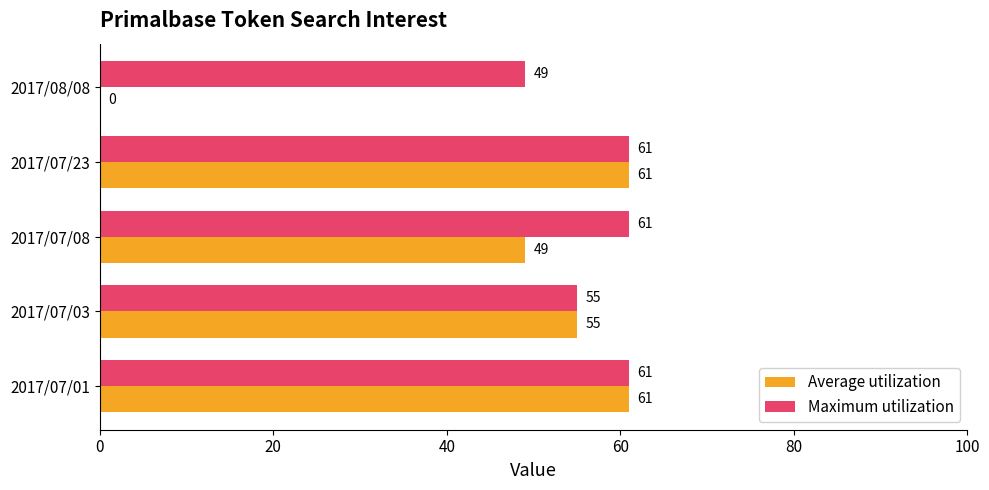

The value of Maximum utilization at 2017/07/03 is 55. True or false?

True